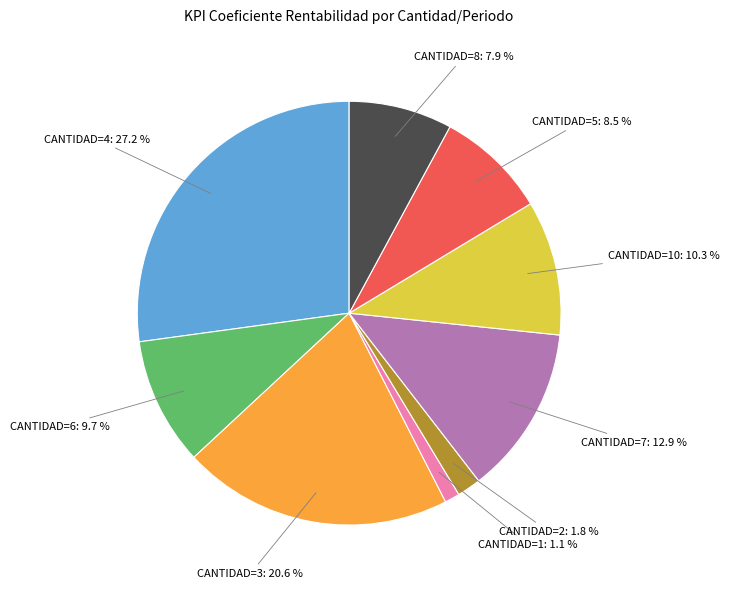

Does any single category account for the majority?

No